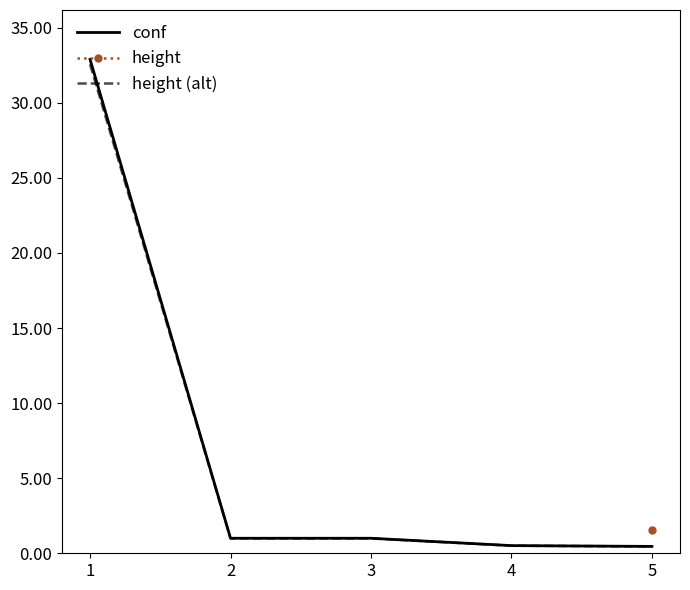

Reading left to right, extract all data points from this chart.

conf: 1=32.9	2=1.0	3=1.0	4=0.5	5=0.5
height (alt): 1=32.6	2=1.0	3=1.0	4=0.5	5=0.5